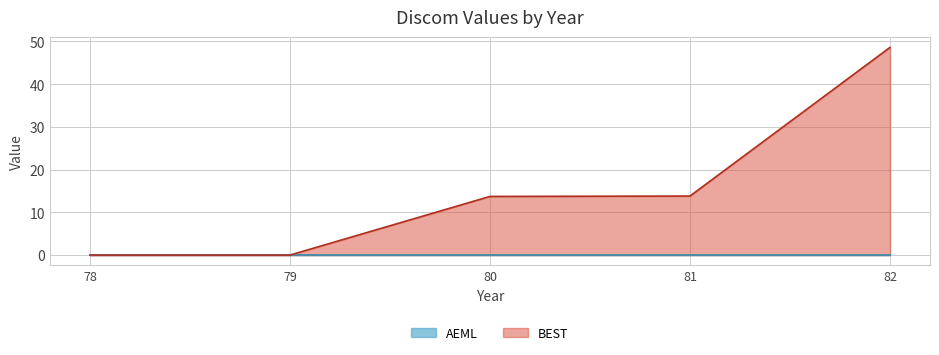

How many lines are shown in the chart?

2